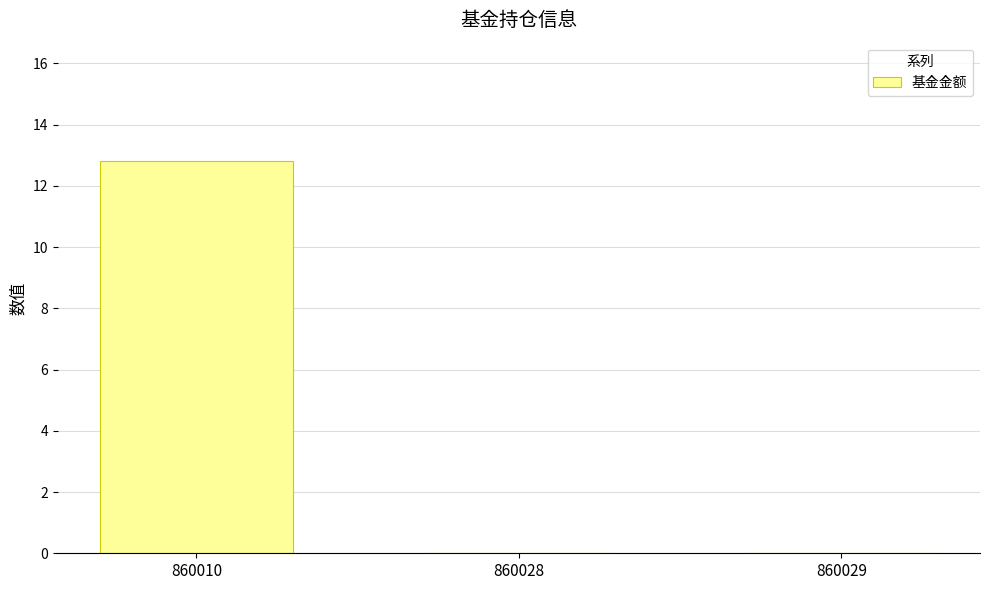

Is it true that the value at 860028 is 0.0?

True